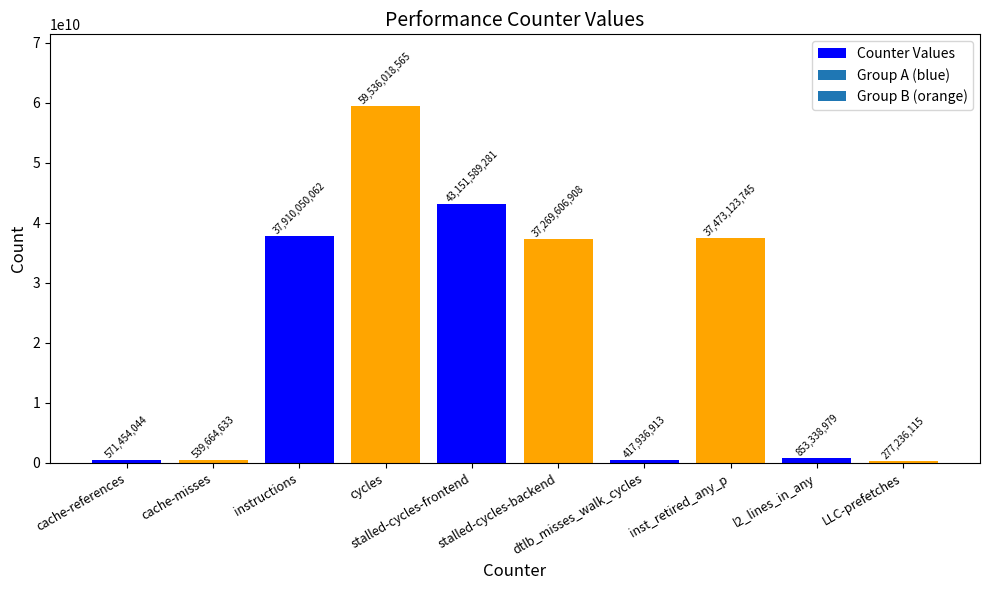

List the labels in order of value, smallest first.

LLC-prefetches, dtlb_misses_walk_cycles, cache-misses, cache-references, l2_lines_in_any, stalled-cycles-backend, inst_retired_any_p, instructions, stalled-cycles-frontend, cycles